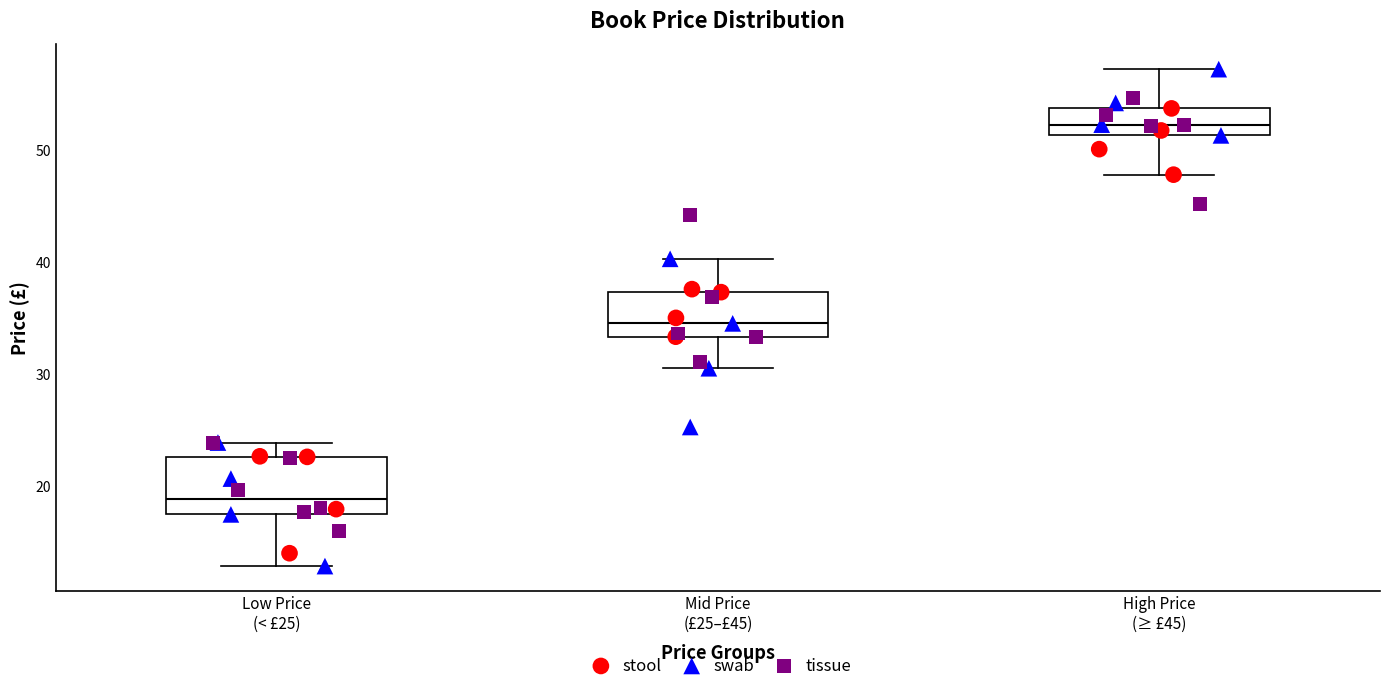

Which box's median line is the lowest?

Low Price (< £25)